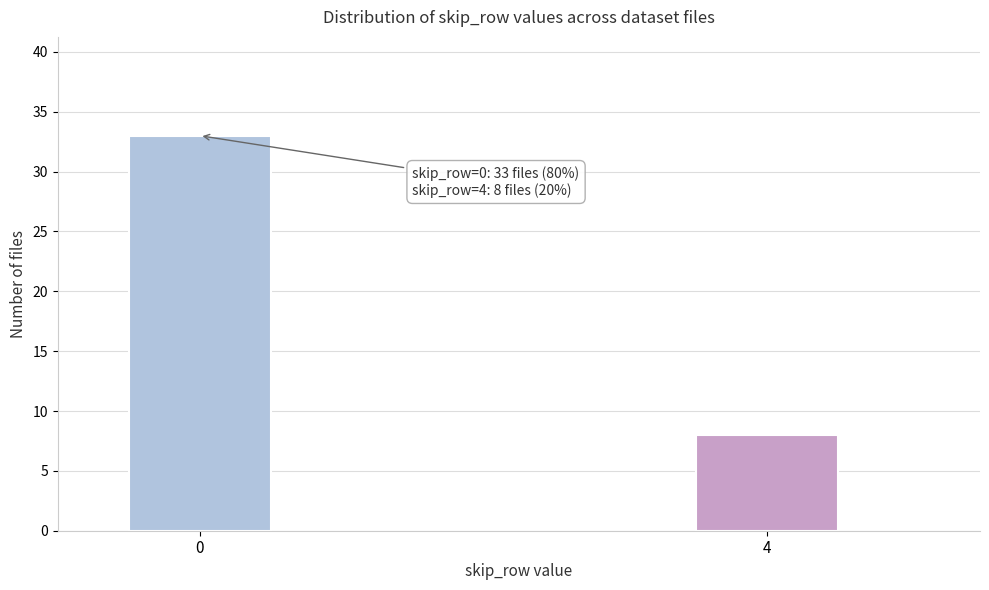

Reading left to right, what are all the values shown in this chart?

0=33	4=8